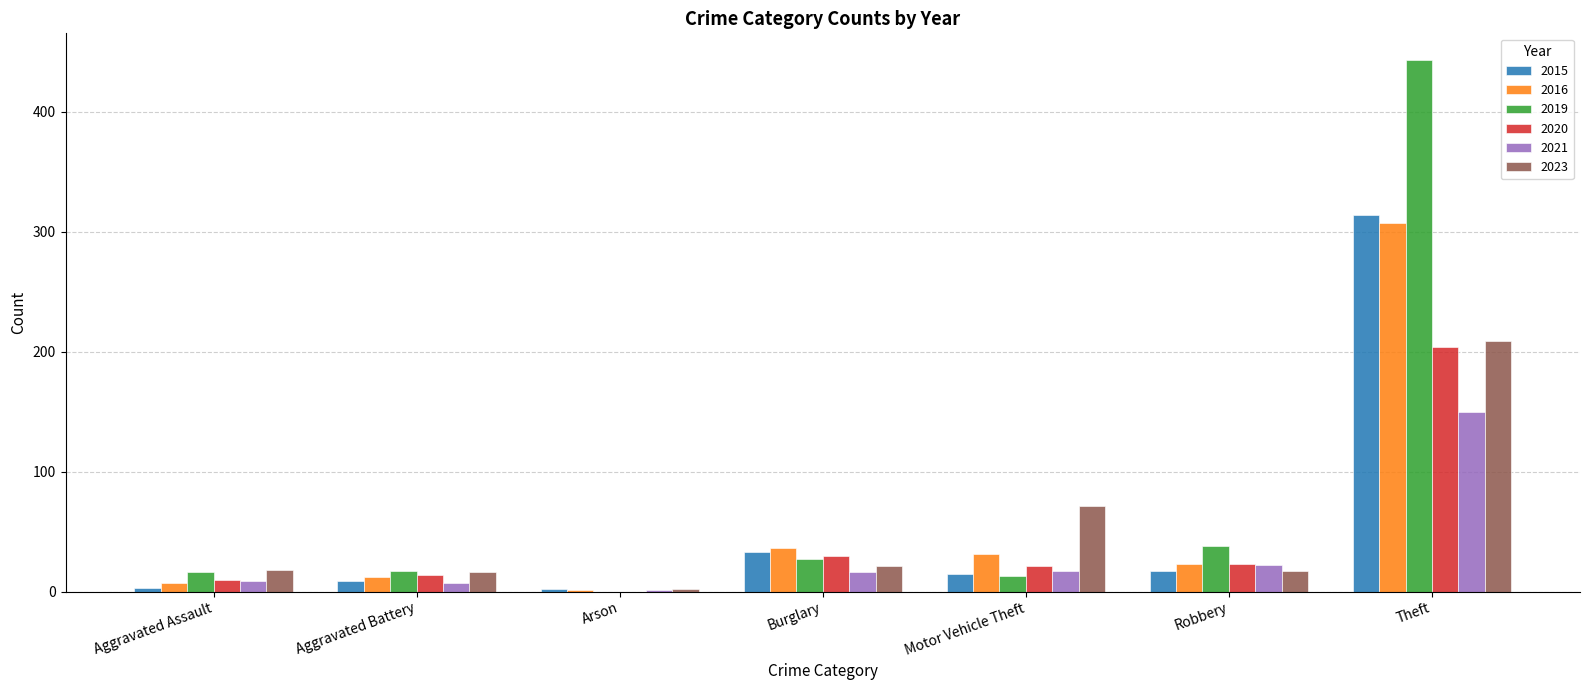

What is the sum of all 2021 values?

222